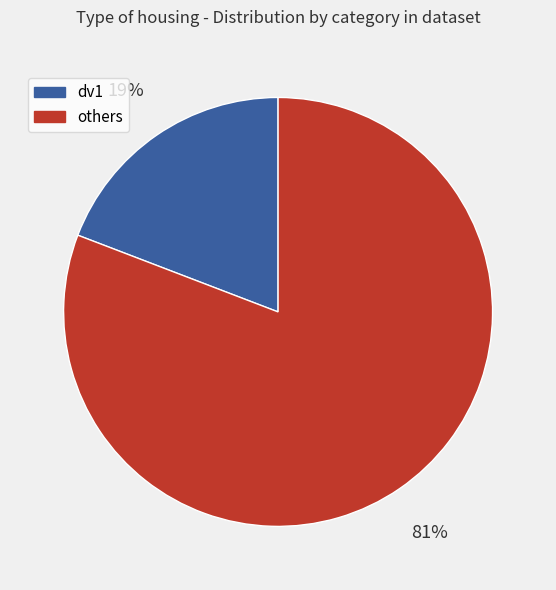

To the nearest percent, what is the difference between the dv1 and others slice percentages?

62%